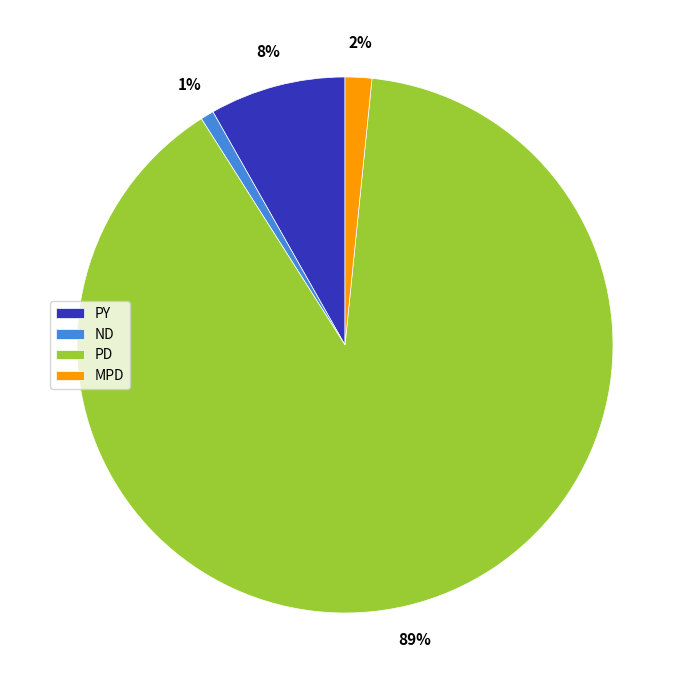

To the nearest percent, what is the difference between the PY and ND slice percentages?

7%